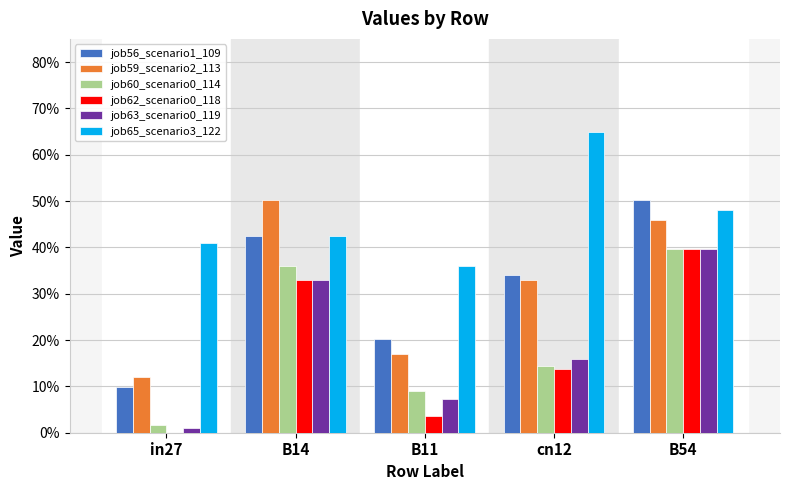

Are the bars horizontal?

No